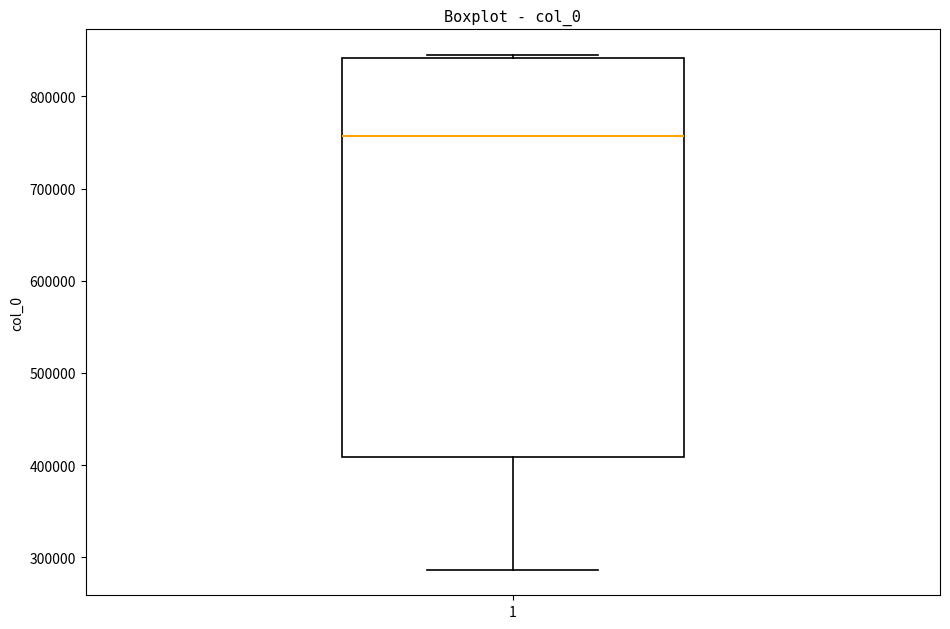

Transcribe this box plot: give where the median line is, the range the box spans, and where the two whiskers end, as read against the y-axis. The values are not printed on the chart, so give them approximately, as read against the axis.

median 760000, box 410000 to 840000, whiskers 290000 to 840000